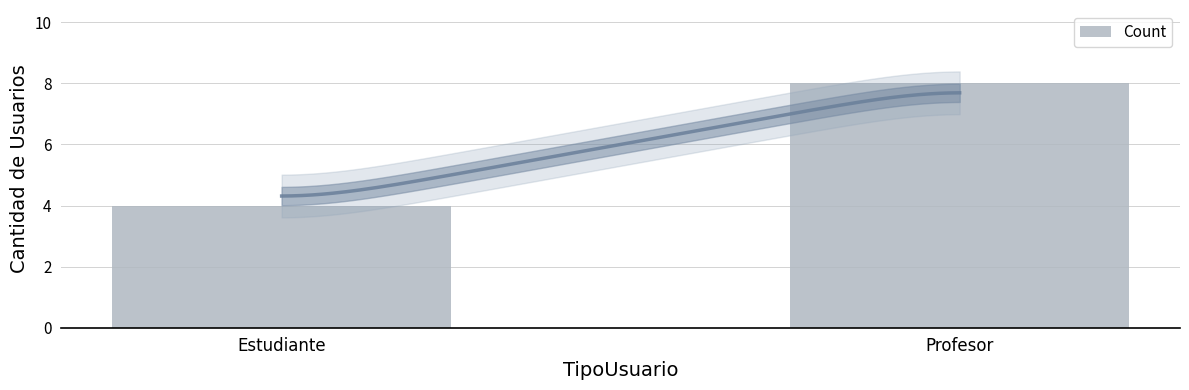

What position from the right is Profesor?

1